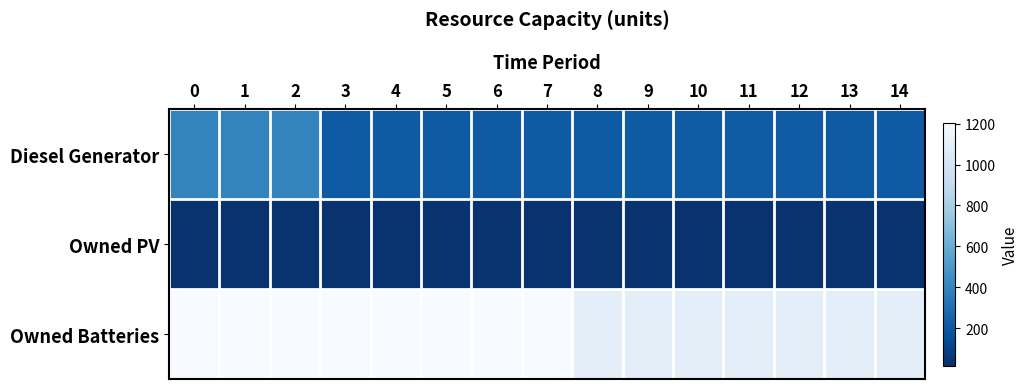

Reading right to left, extract all data points from this chart.

Diesel Generator: 14=212	13=212	12=220	11=220	10=220	9=212	8=212	7=212	6=212	5=212	4=212	3=212	2=400	1=400	0=400
Owned PV: 14=34	13=34	12=34	11=34	10=34	9=34	8=34	7=34	6=34	5=34	4=34	3=34	2=34	1=34	0=34
Owned Batteries: 14=1089	13=1089	12=1089	11=1089	10=1089	9=1089	8=1089	7=1204	6=1204	5=1204	4=1204	3=1204	2=1204	1=1204	0=1204